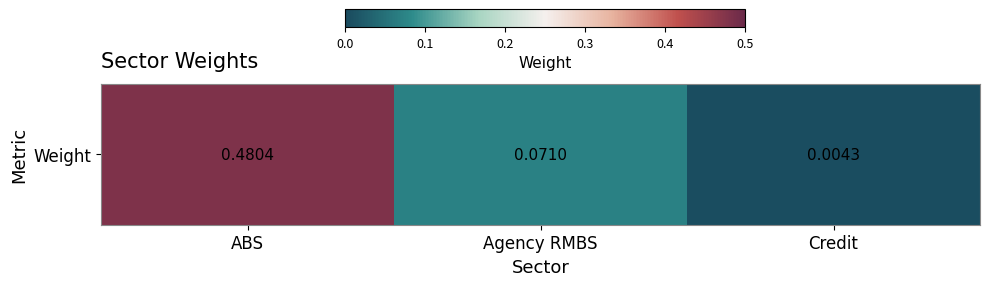

Reading left to right, what are all the values shown in this chart?

ABS=0.5	Agency RMBS=0.1	Credit=0.0